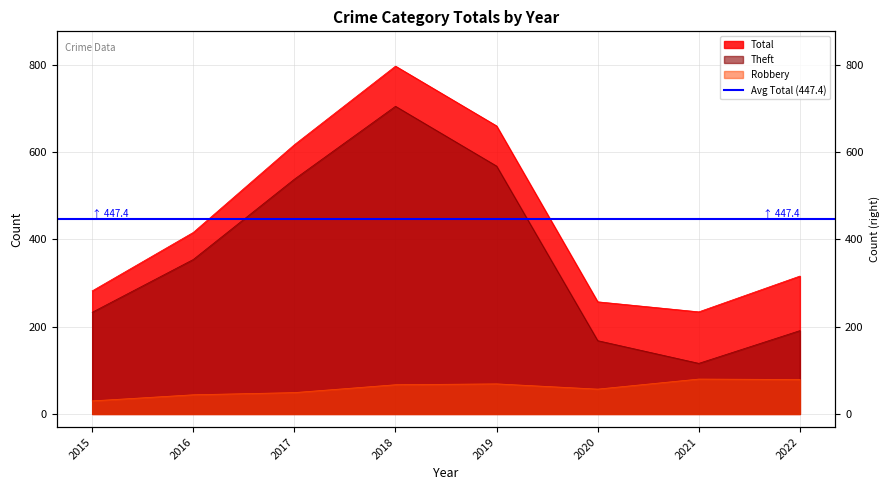

What is the value of the Theft point at the 7th from the left?

116